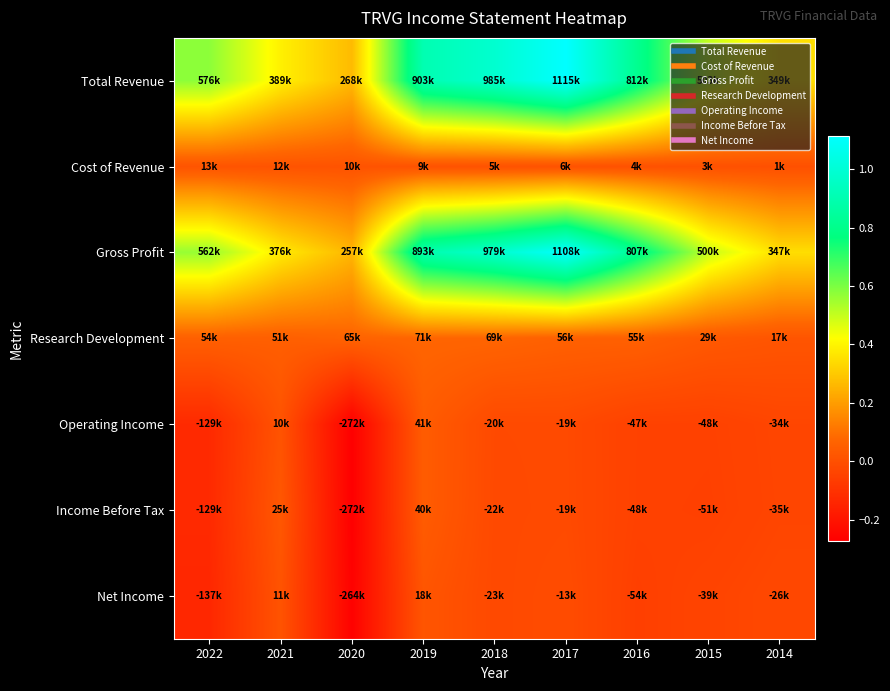

Which category has the lowest value across all series?

2020